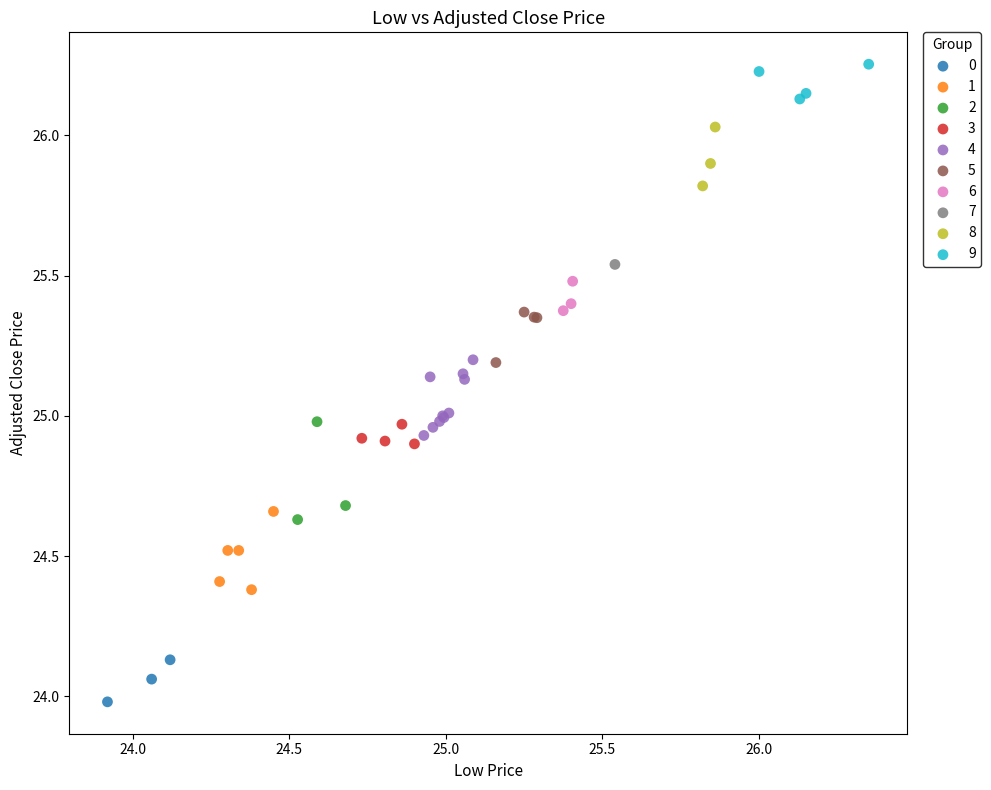

Which series contains the highest Y value?

9